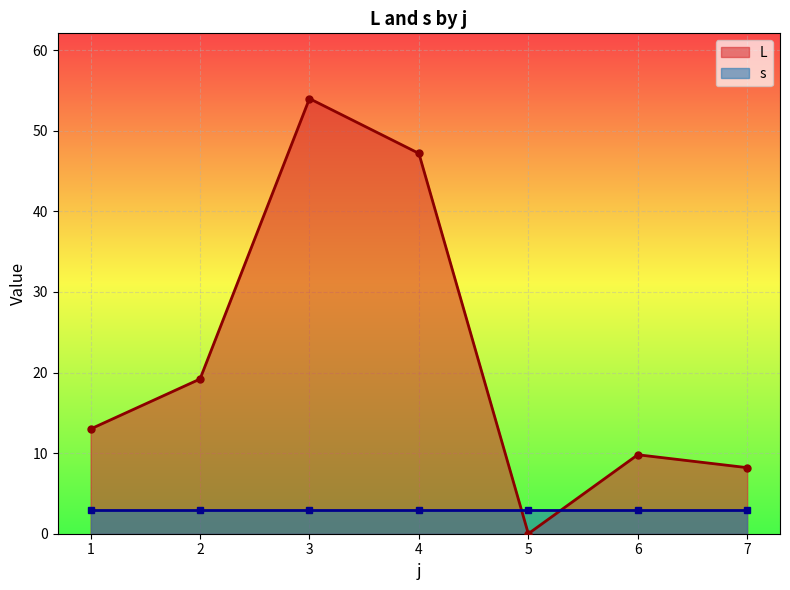

Which series has the largest total across all categories?

L